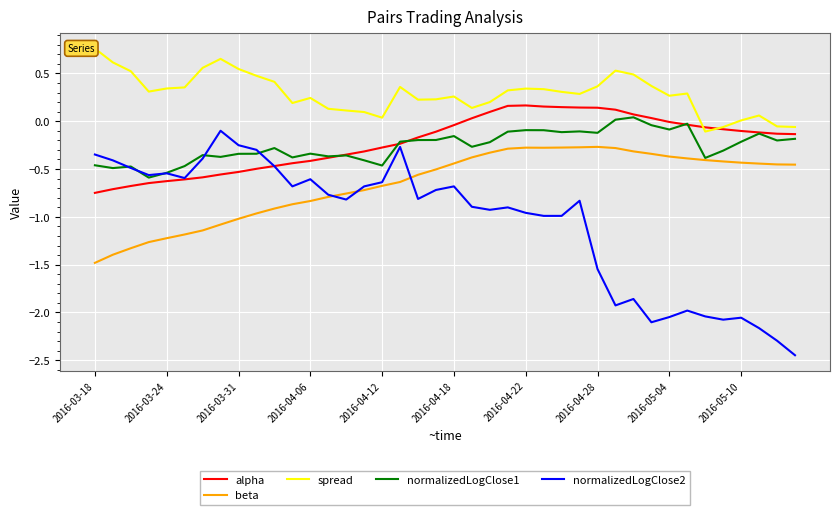

What is the spread (max minus min) of values at 38?

2.2